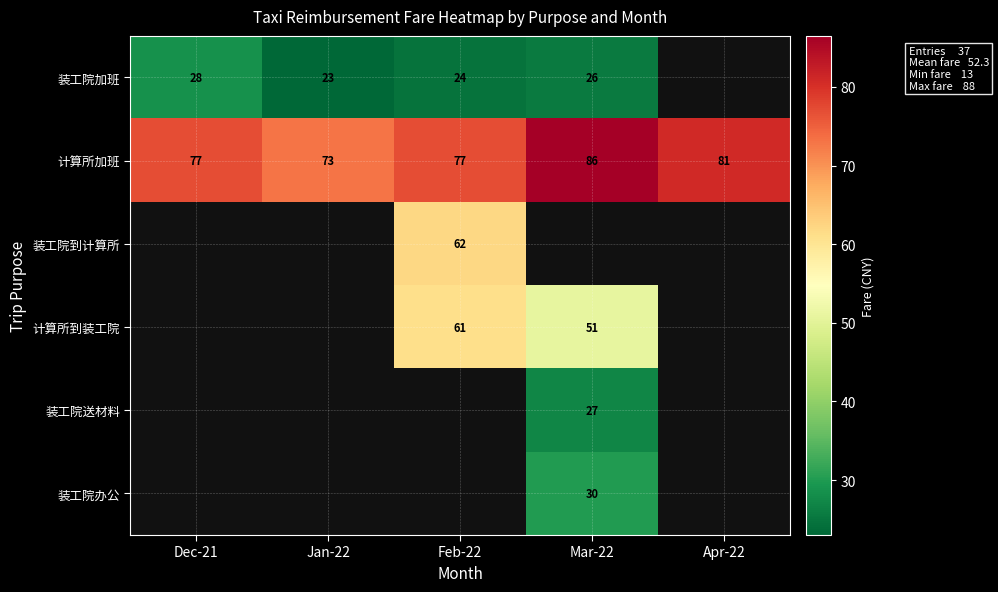

What is the lowest value of the 计算所加班 series?

73.0